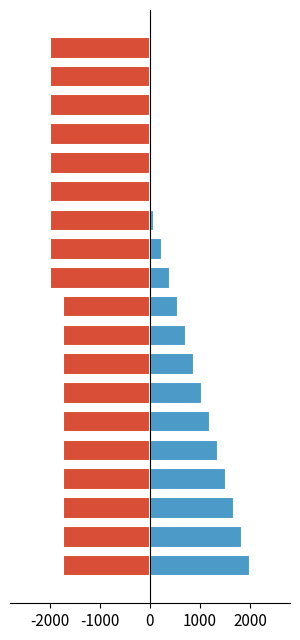

Rank the series by their maximum value, from lowest to highest.

velocidad_valor, bateria_valor